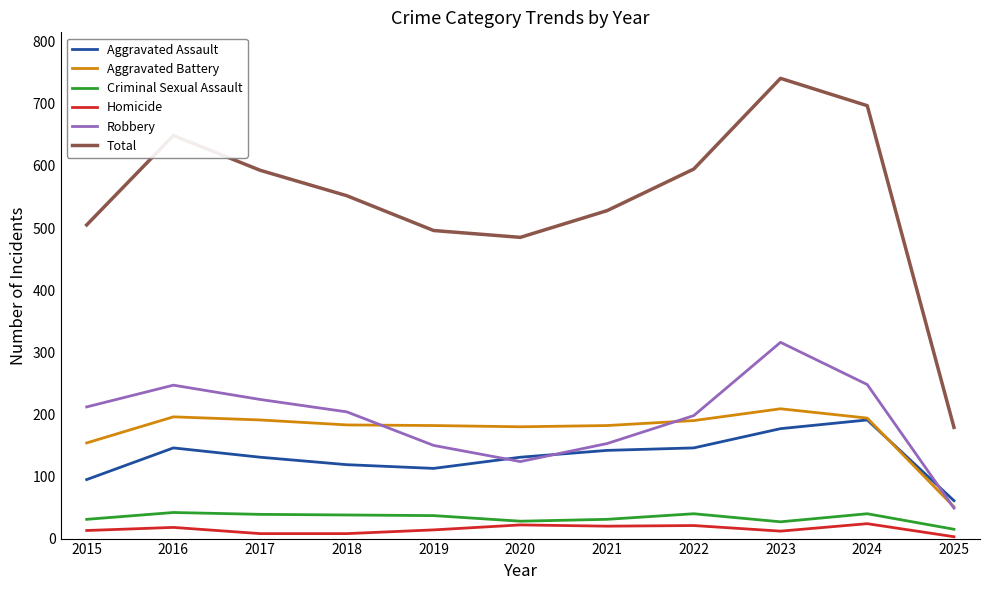

What is the greatest value displayed?

741